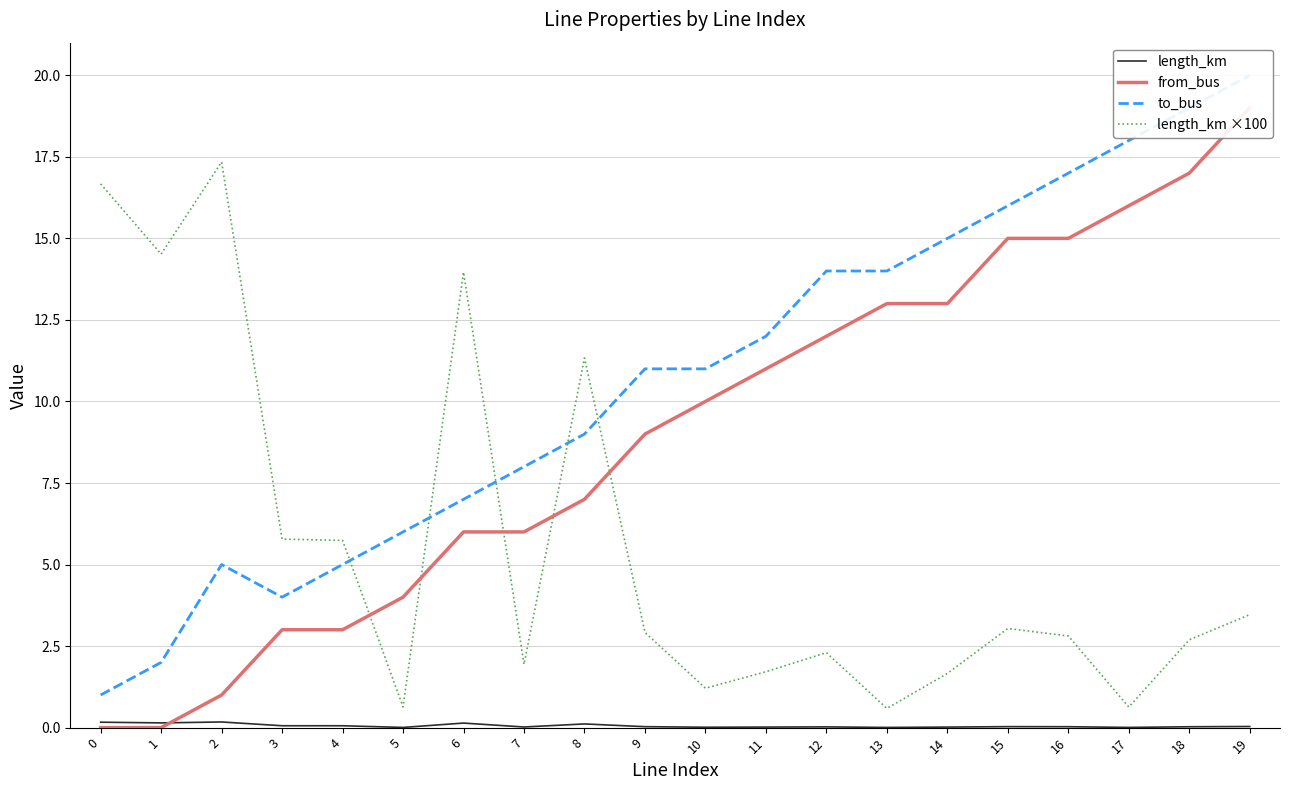

At which label is length_km closest to 0?

13